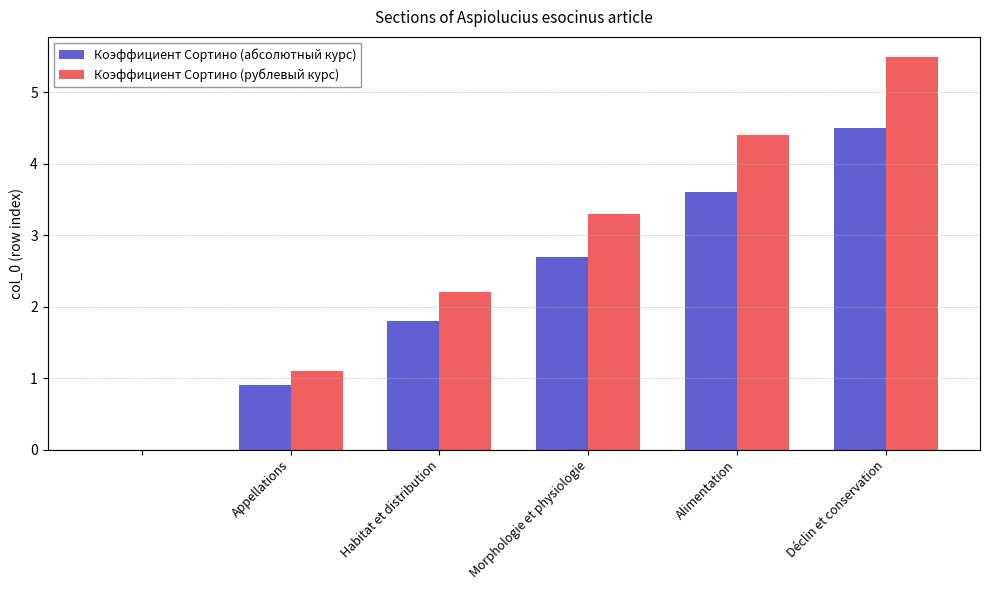

Which series has the largest total across all categories?

Коэффициент Сортино (рублевый курс)